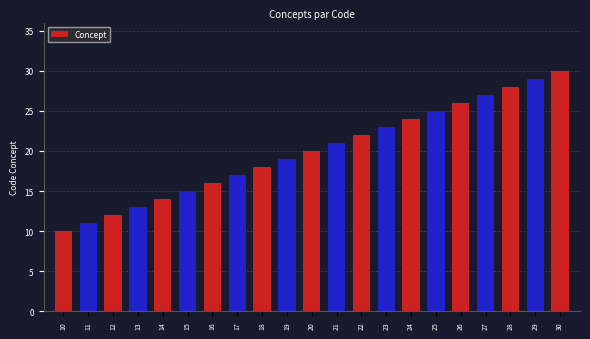

List the labels in order of value, smallest first.

10, 11, 12, 13, 14, 15, 16, 17, 18, 19, 20, 21, 22, 23, 24, 25, 26, 27, 28, 29, 30